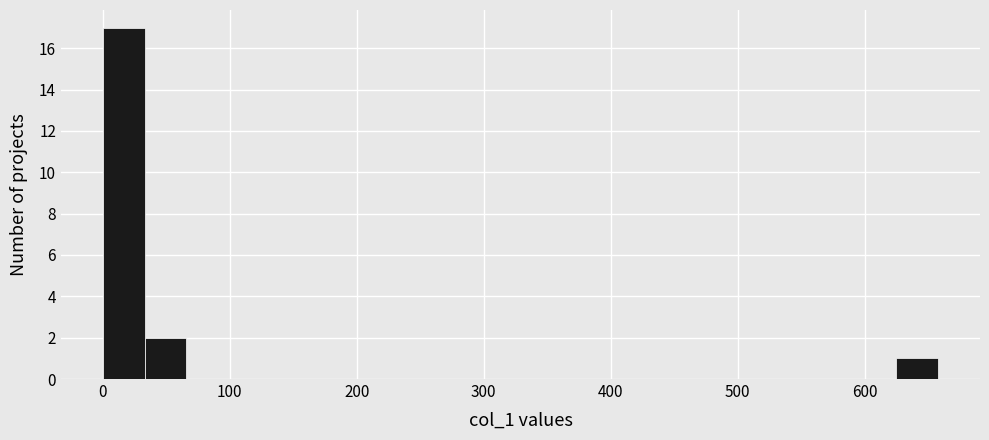

Read against the x-axis, roughly where is the centre of the tallest bar?

20